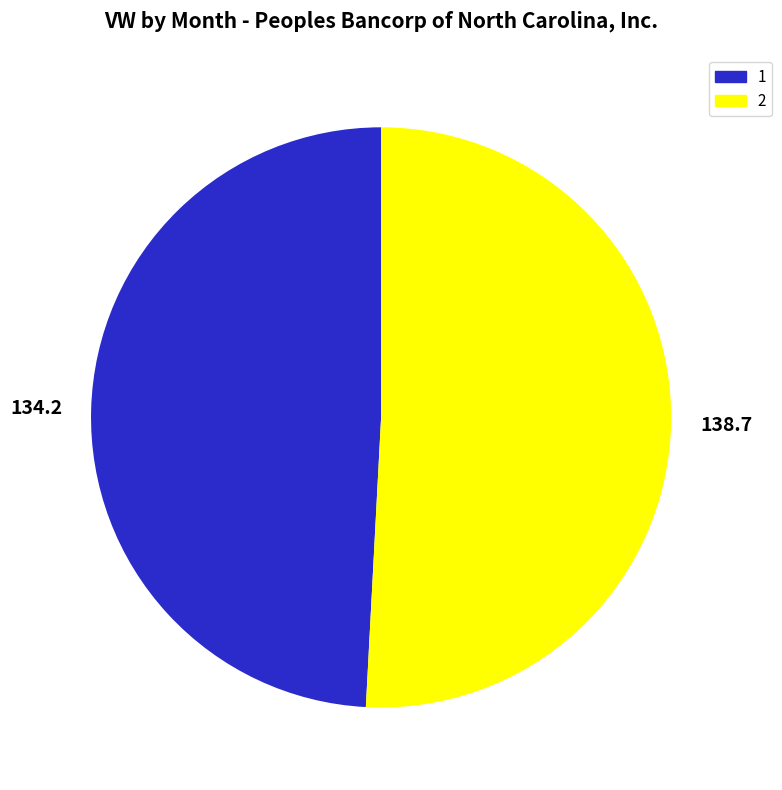

Does any single category account for the majority?

Yes